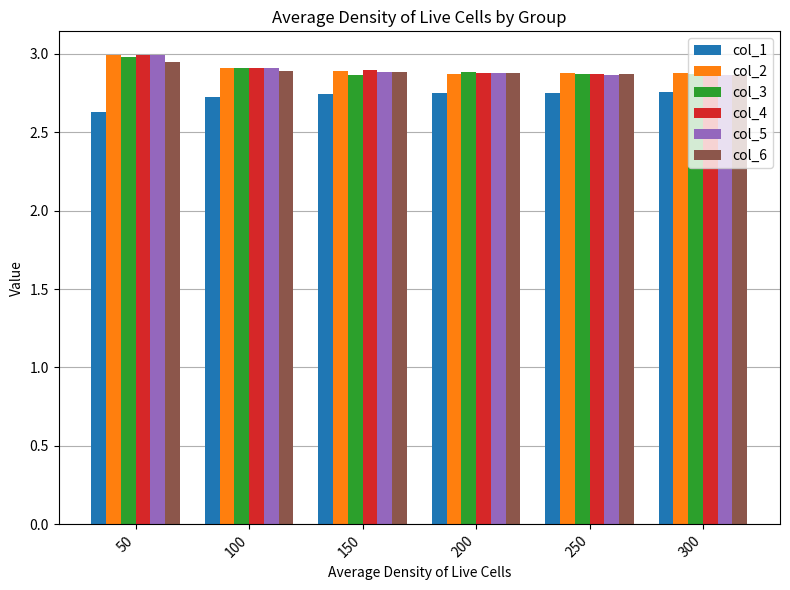

What is the sum of all col_2 values?

17.4